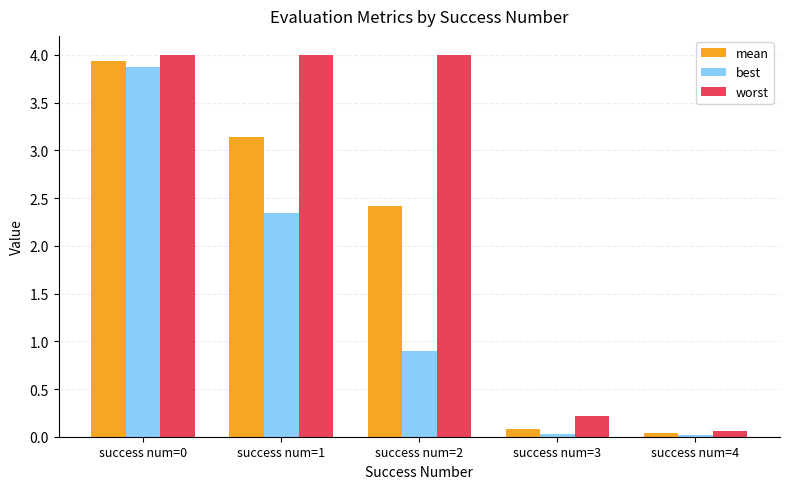

How many distinct data groups are displayed?

3